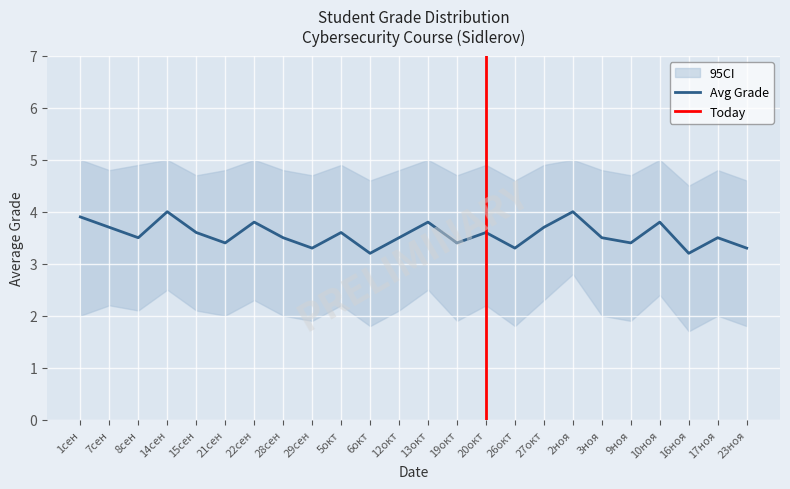

List the series in order of their overall mean, lowest first.

Lower CI, Avg Score, Upper CI